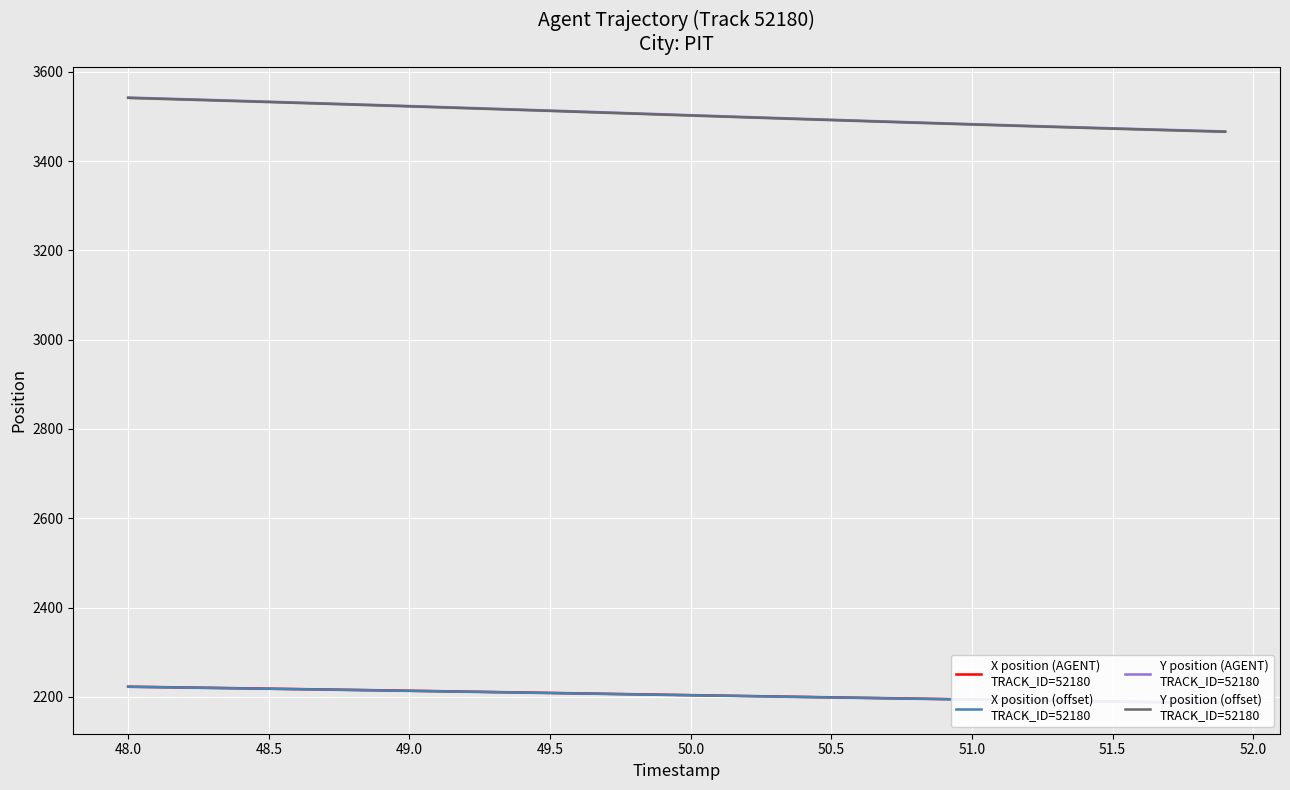

What is the greatest value displayed?

3542.1